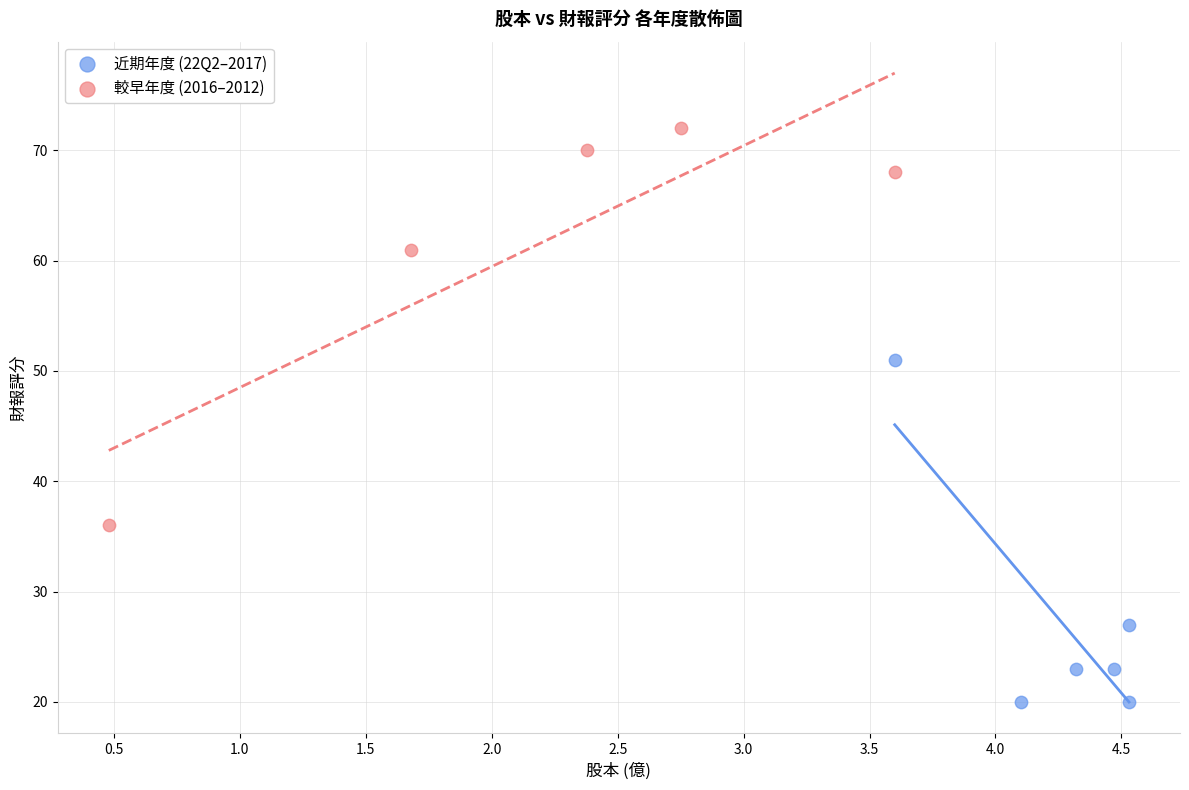

Which series reaches the minimum Y coordinate?

近期年度 (22Q2–2017)